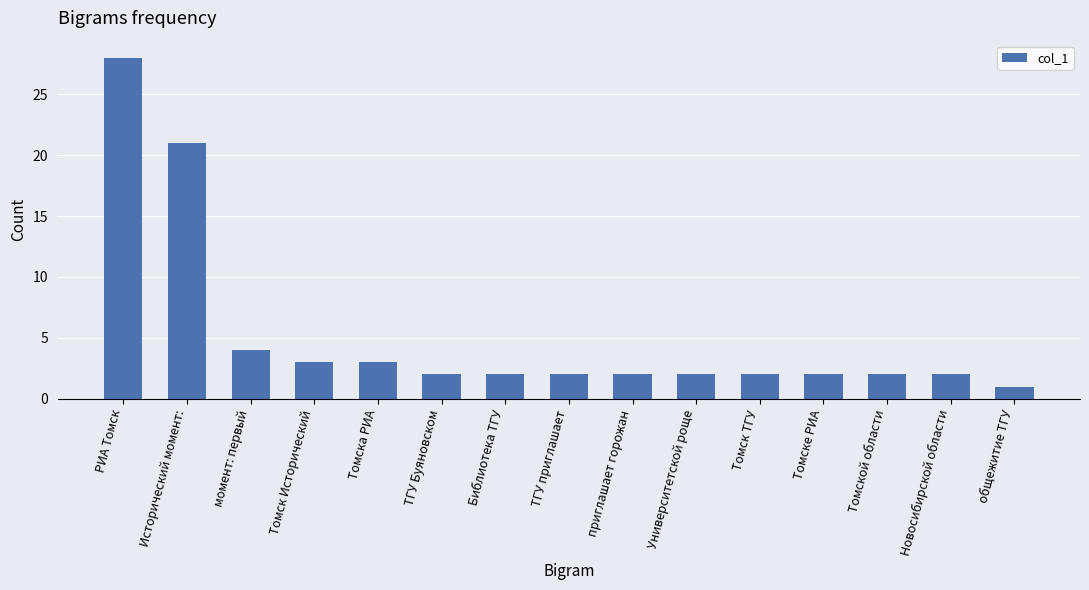

Is it true that the value at Томской области is 2?

True